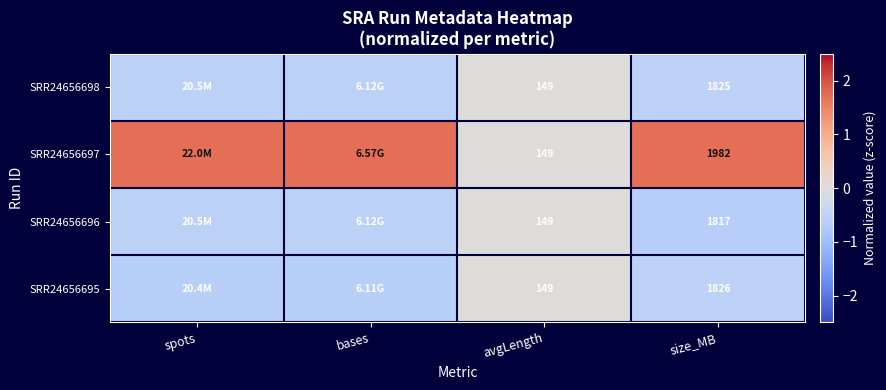

Is the value of SRR24656697 at size_MB greater than the value of SRR24656695 at avgLength?

Yes